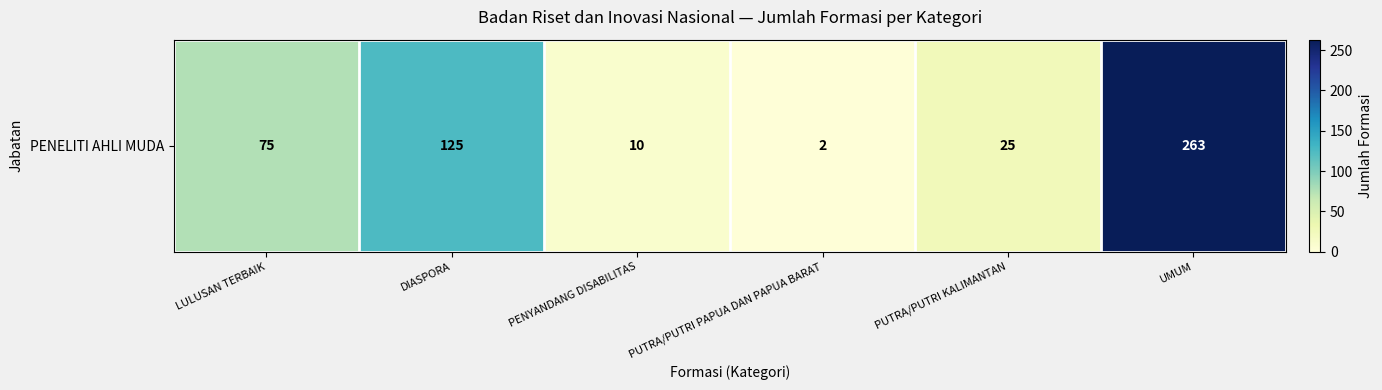

At which category does the chart reach its minimum across all series?

PUTRA/PUTRI PAPUA DAN PAPUA BARAT